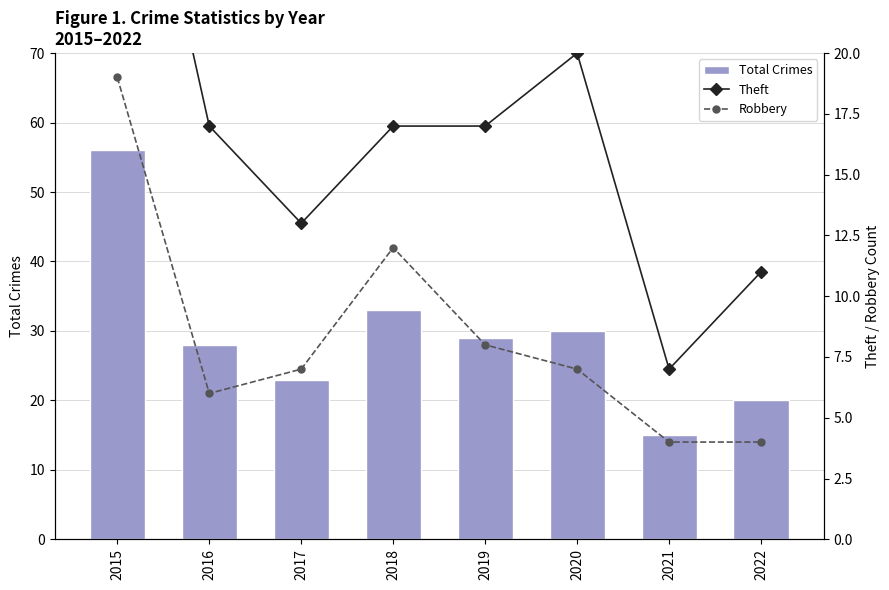

Rank the series by their average value, from lowest to highest.

Robbery, Theft, Total Crimes